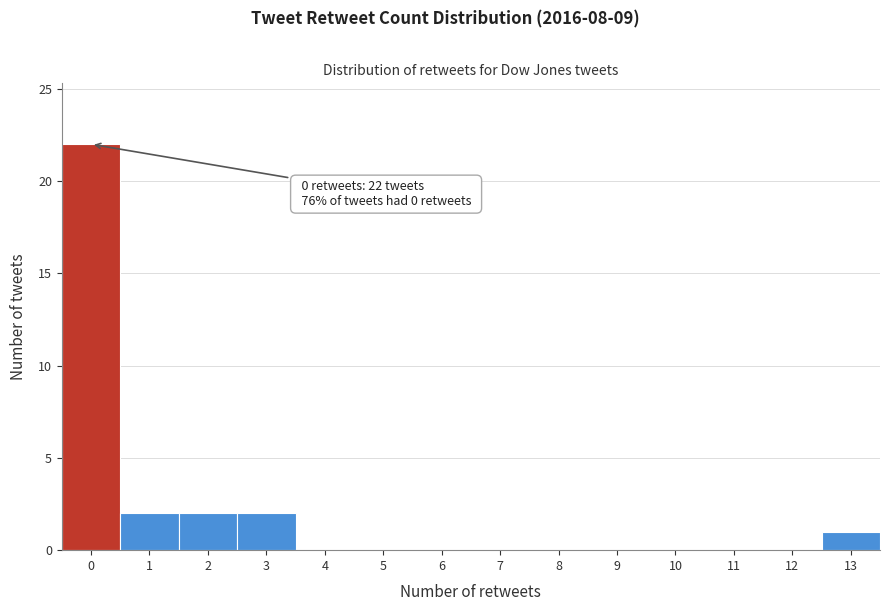

Over which range of the x-axis is the bar tallest?

-0.5 to 0.5